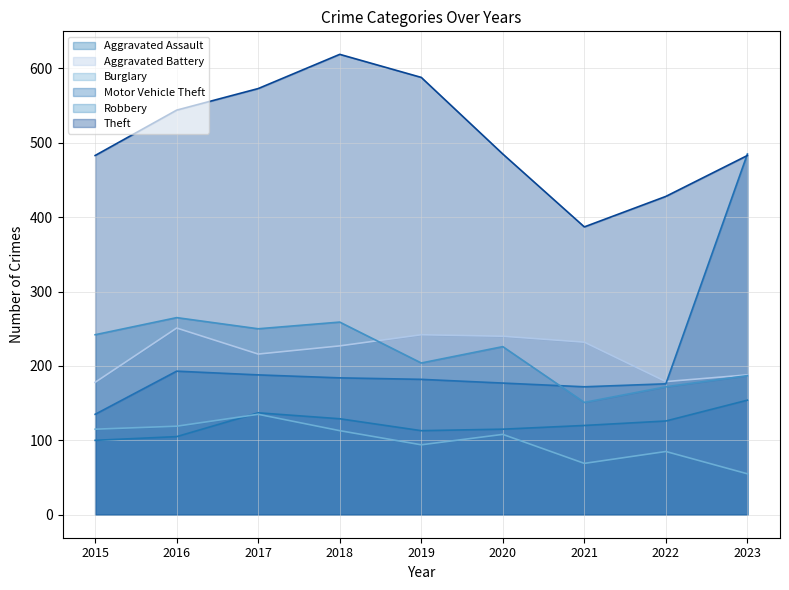

At which category does Aggravated Assault reach its first local peak?

2017